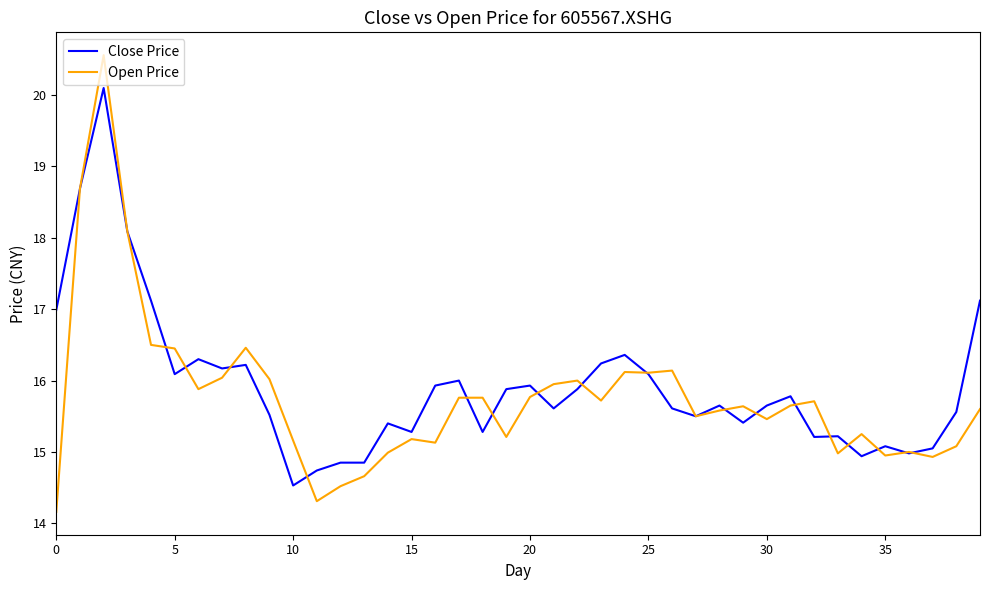

List the series in order of their peak value, highest first.

Open Price, Close Price